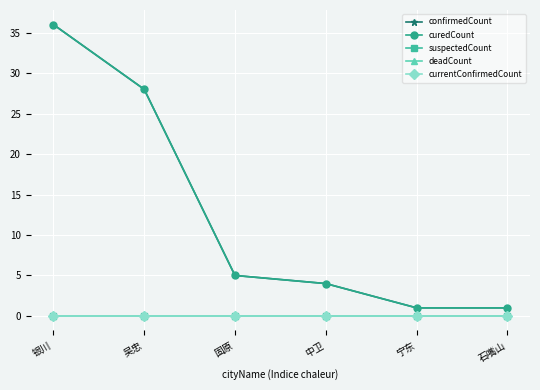

Is this an area chart (filled region under the line)?

No